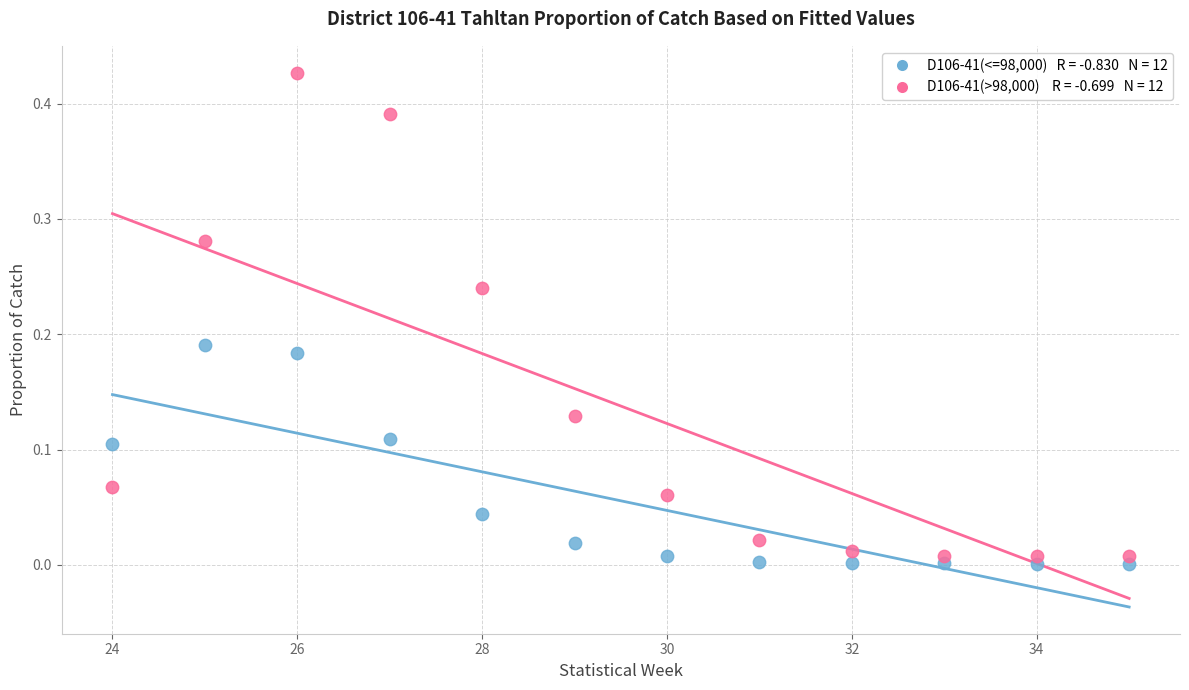

Across all data points, what is the range of X values (max minus min)?

11.0